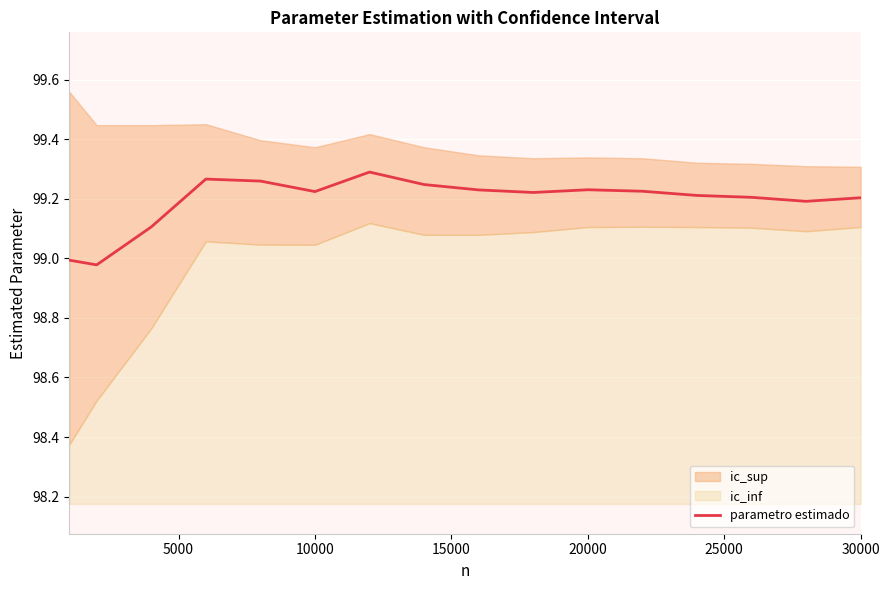

The parametro estimado series shows 133.5 at 10000. True or false?

False